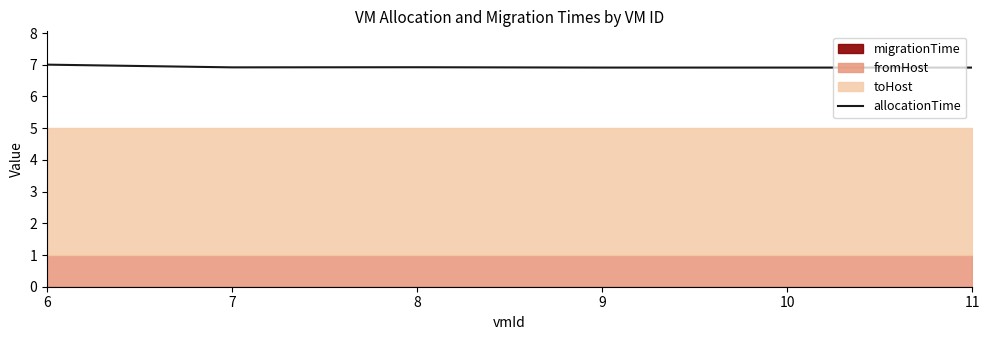

How many points are lower than both their immediate neighbors (excluding endpoints)?

1